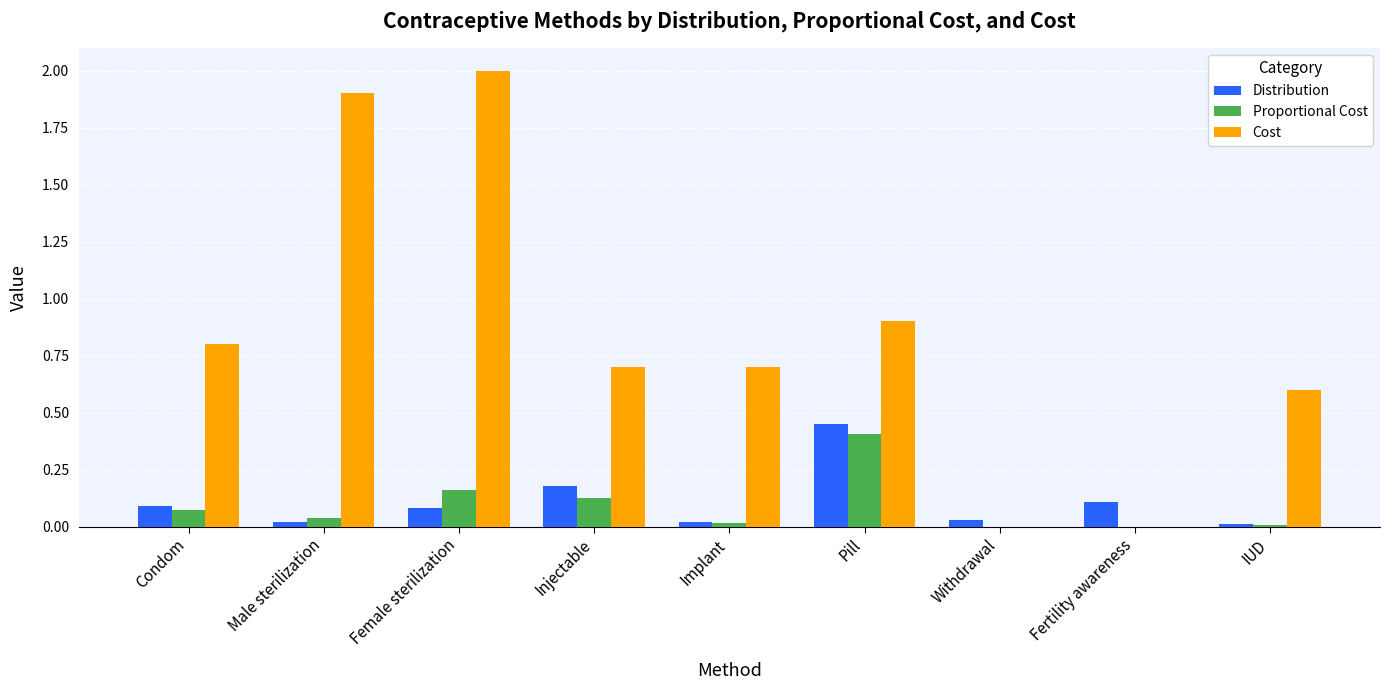

Are the bars grouped side by side (vs. stacked)?

Yes